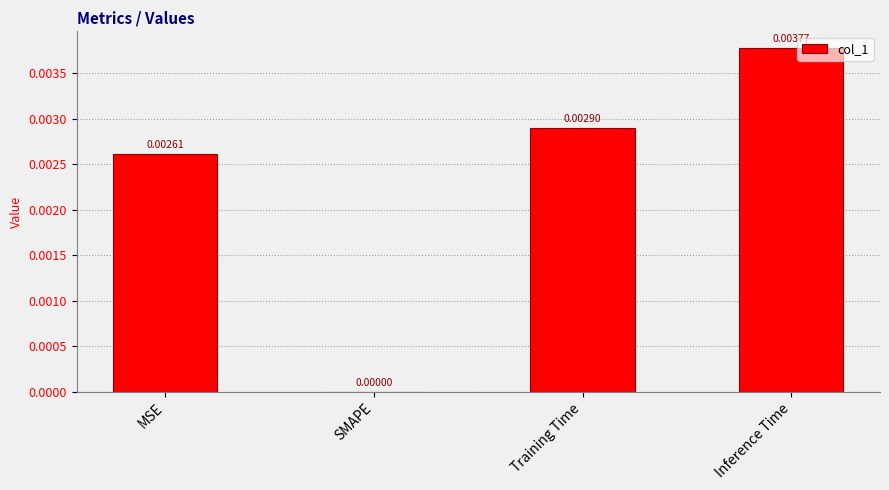

Count the number of categories in the chart.

4